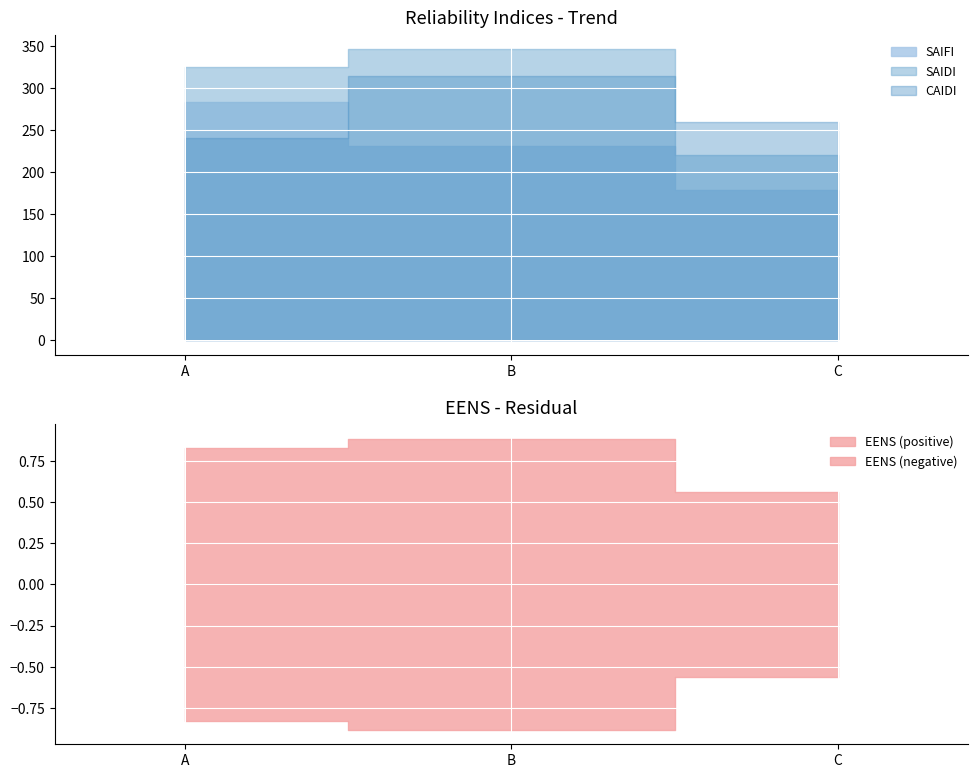

At which label does EENS reach its minimum?

C